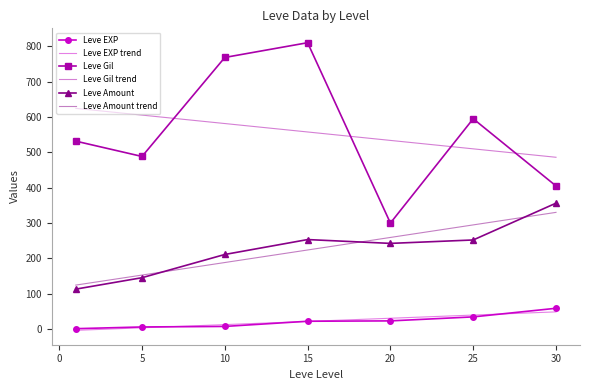

True or false: Leve Gil trend and Leve Amount cross at least once.

False